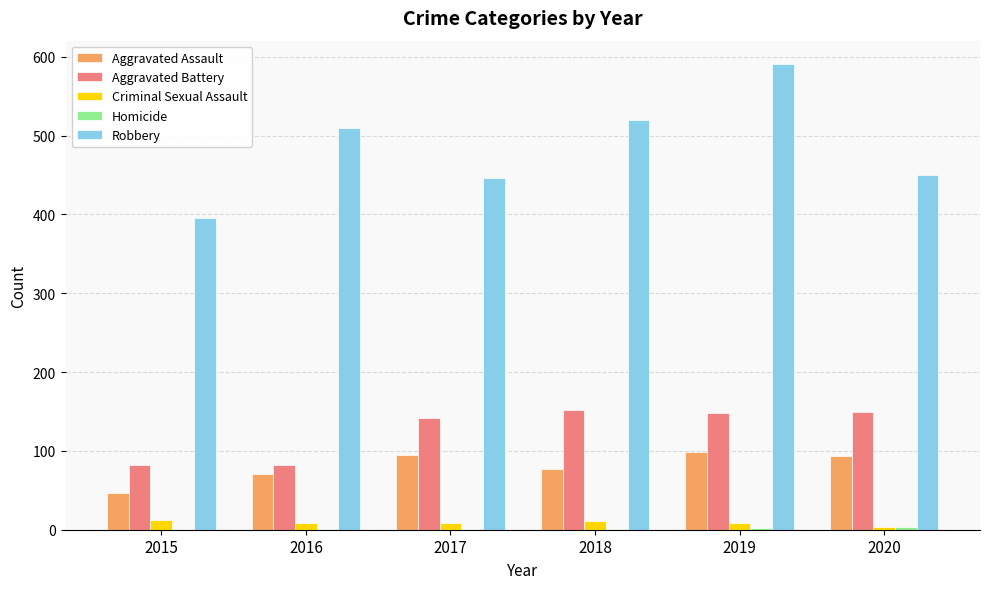

Which series has the largest total across all categories?

Robbery